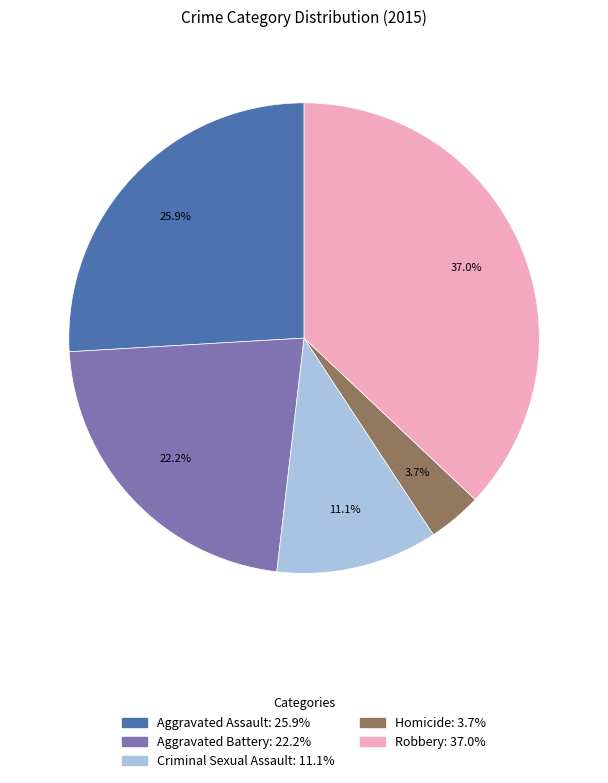

To the nearest percent, what is the average slice percentage?

20%